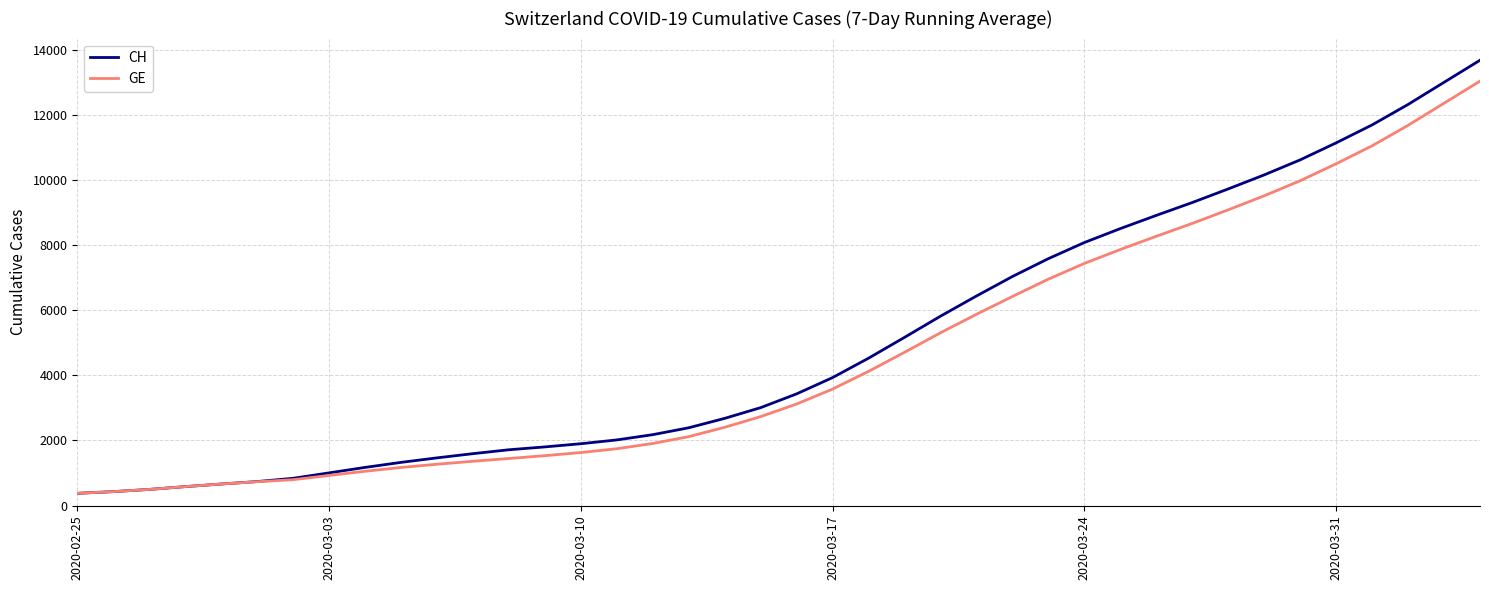

What is the greatest value displayed?

13681.7